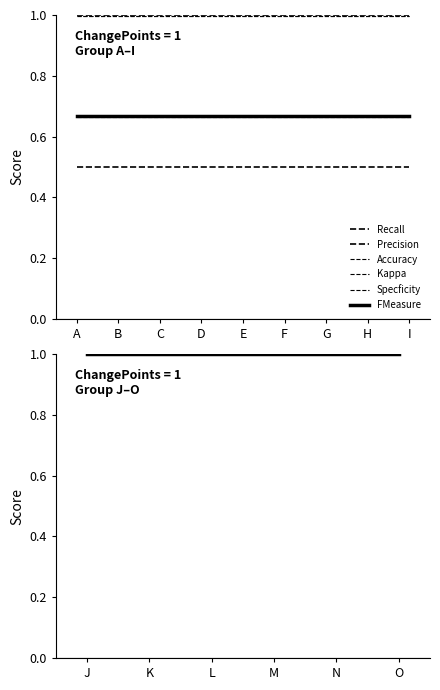

Does the chart display data point markers on the line(s)?

No